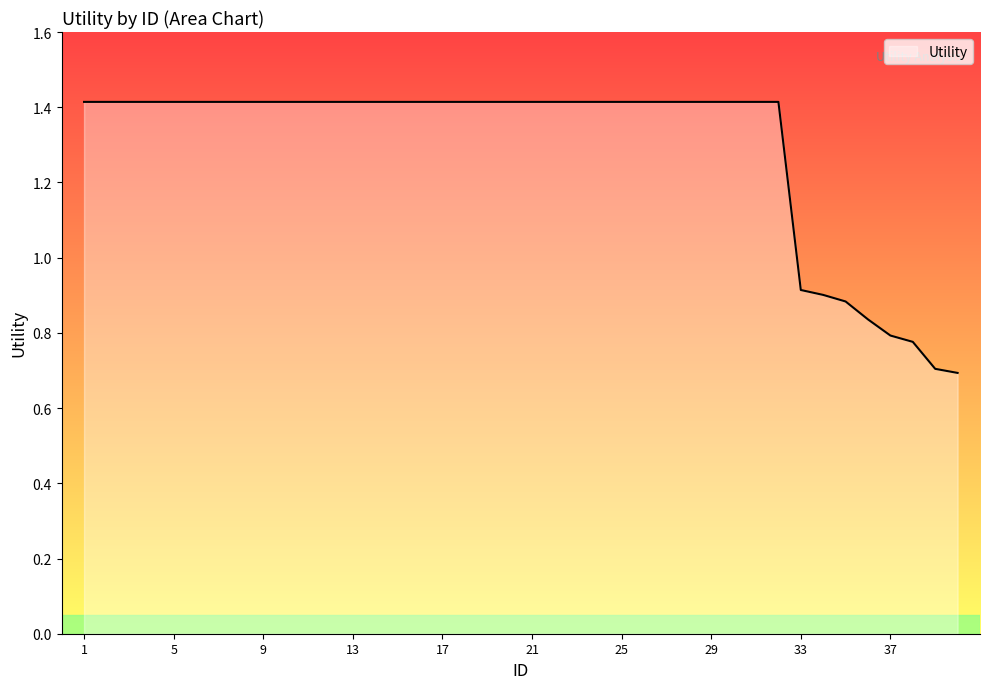

What is the difference between the maximum and minimum values?

0.7